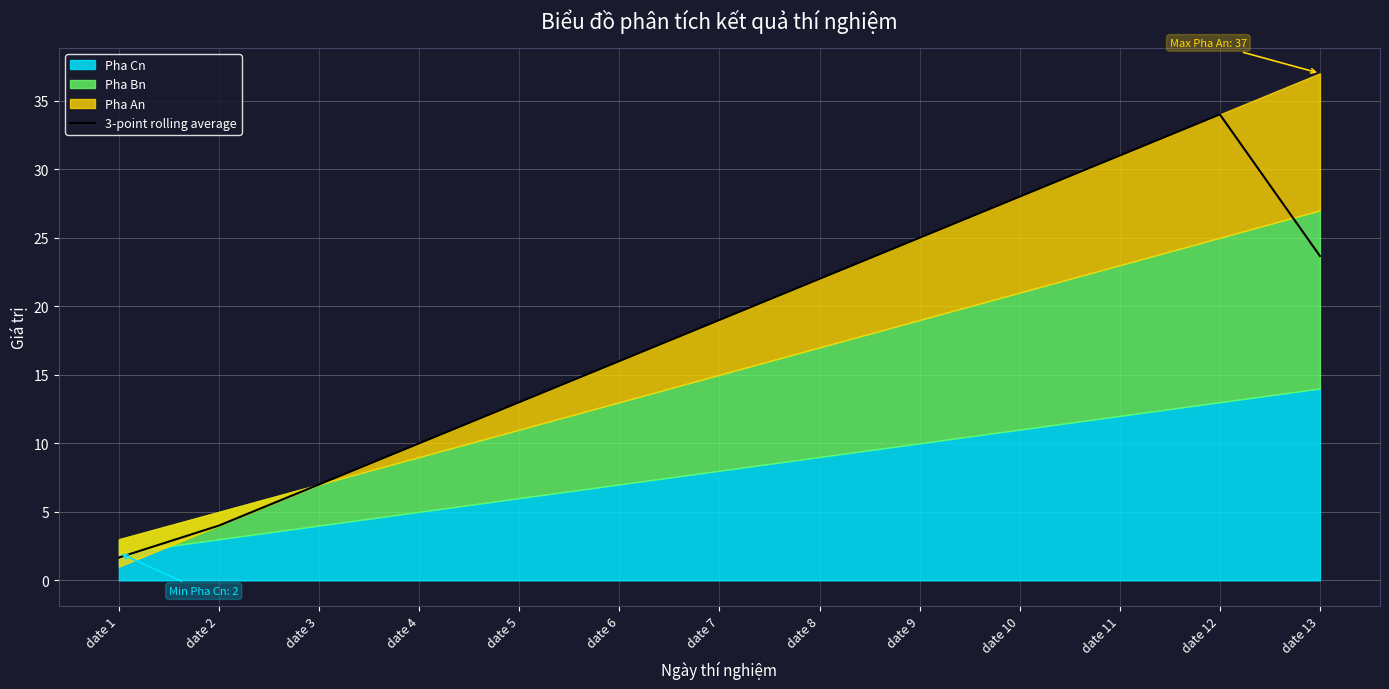

Rank the categories by value from highest to lowest.

date 12, date 11, date 10, date 9, date 13, date 8, date 7, date 6, date 5, date 4, date 3, date 2, date 1